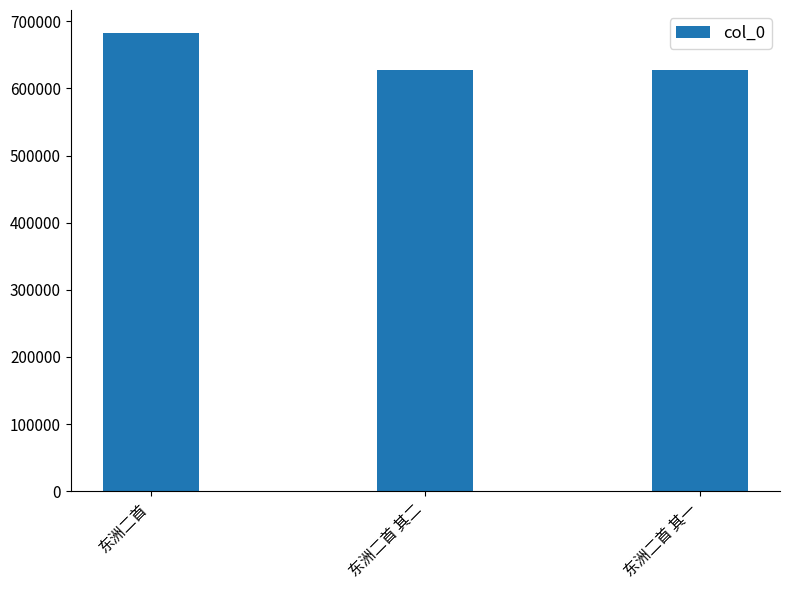

What is the minimum value shown in the chart?

627058